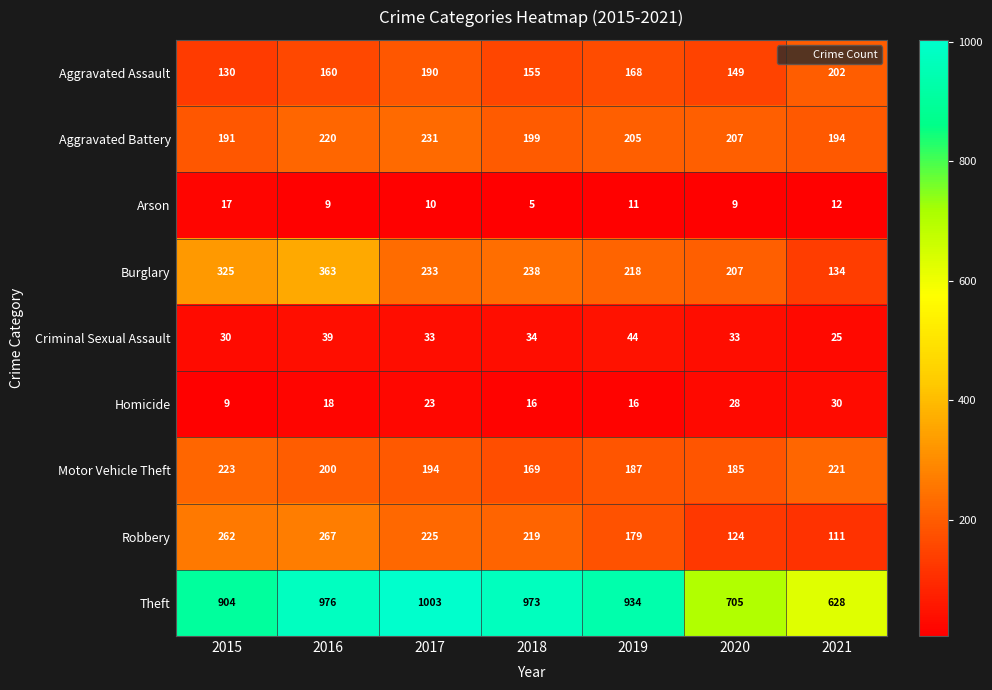

Is it true that Aggravated Assault equals 224 at 2015?

False